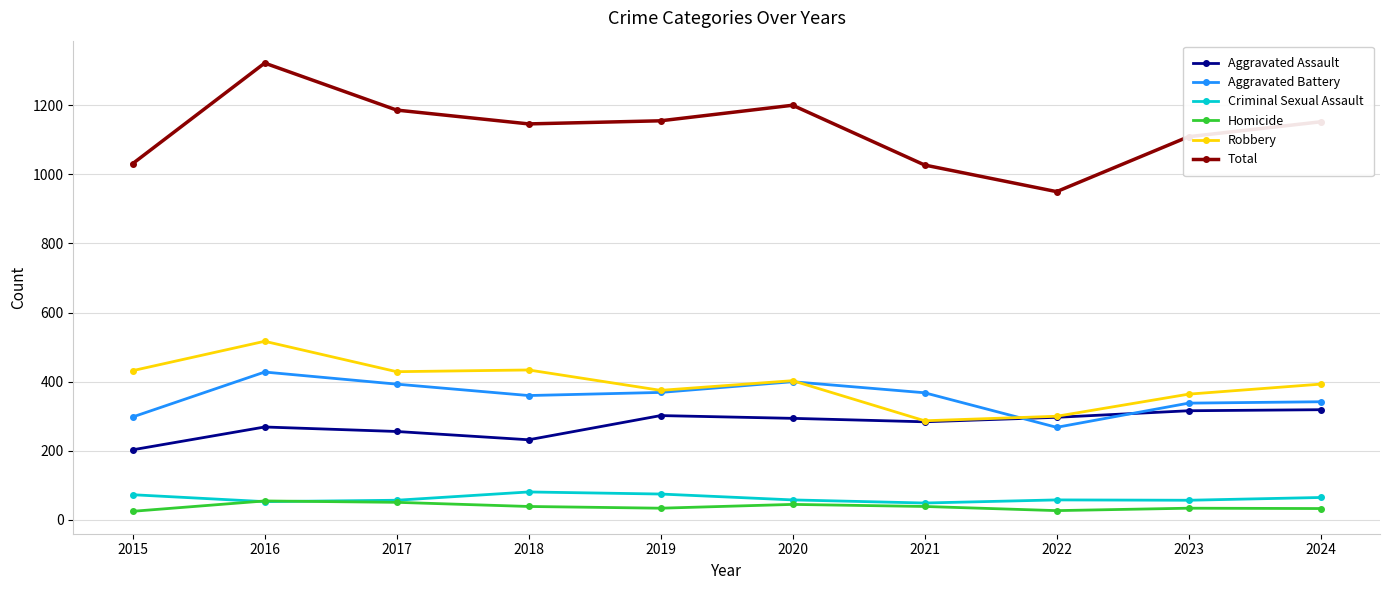

True or false: Aggravated Assault and Criminal Sexual Assault intersect in this chart.

False